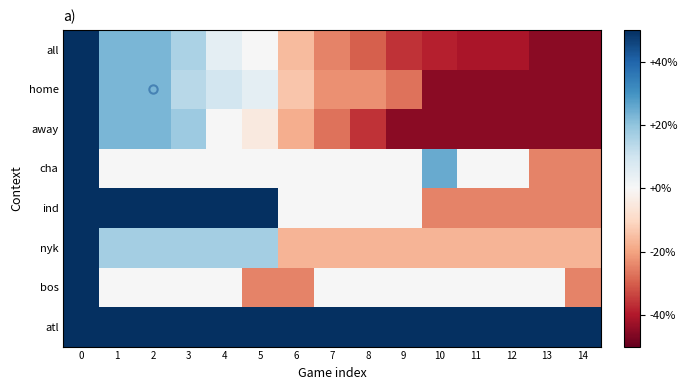

Reading left to right, what are all the values shown in this chart?

all: 0=50	1=23	2=23	3=16	4=5	5=0	6=-16	7=-25	8=-30	9=-36	10=-39	11=-41	12=-41	13=-45	14=-45
home: 0=50	1=23	2=23	3=14	4=9	5=5	6=-14	7=-23	8=-23	9=-27	10=-45	11=-45	12=-45	13=-45	14=-45
away: 0=50	1=23	2=23	3=18	4=0	5=-5	6=-18	7=-27	8=-36	9=-45	10=-45	11=-45	12=-45	13=-45	14=-45
cha: 0=50	1=0	2=0	3=0	4=0	5=0	6=0	7=0	8=0	9=0	10=25	11=0	12=0	13=-25	14=-25
ind: 0=50	1=50	2=50	3=50	4=50	5=50	6=0	7=0	8=0	9=0	10=-25	11=-25	12=-25	13=-25	14=-25
nyk: 0=50	1=17	2=17	3=17	4=17	5=17	6=-17	7=-17	8=-17	9=-17	10=-17	11=-17	12=-17	13=-17	14=-17
bos: 0=50	1=0	2=0	3=0	4=0	5=-25	6=-25	7=0	8=0	9=0	10=0	11=0	12=0	13=0	14=-25
atl: 0=50	1=50	2=50	3=50	4=50	5=50	6=50	7=50	8=50	9=50	10=50	11=50	12=50	13=50	14=50